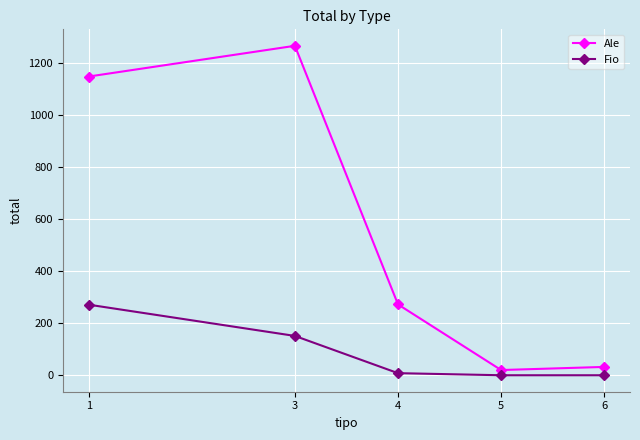

Where is Fio nearest to the value 135?

3